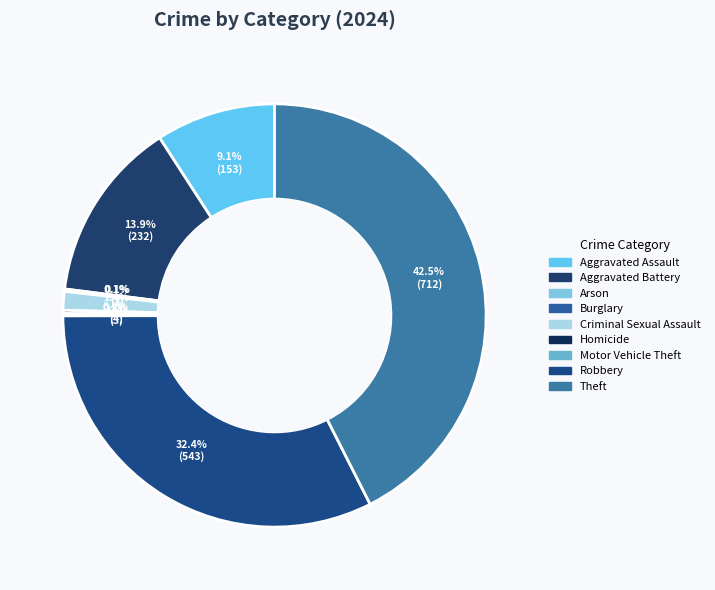

Combined, what portion of the pie is Robbery and Aggravated Battery?

46.3%